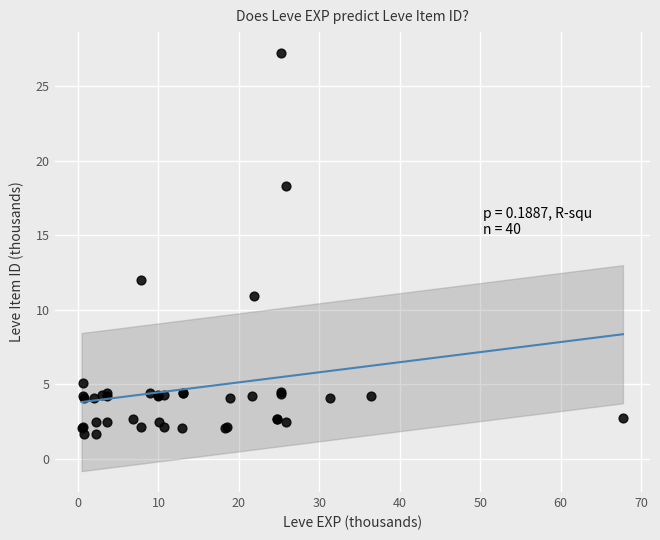

What Y value in the scatter plot is closest to 14?

12.0